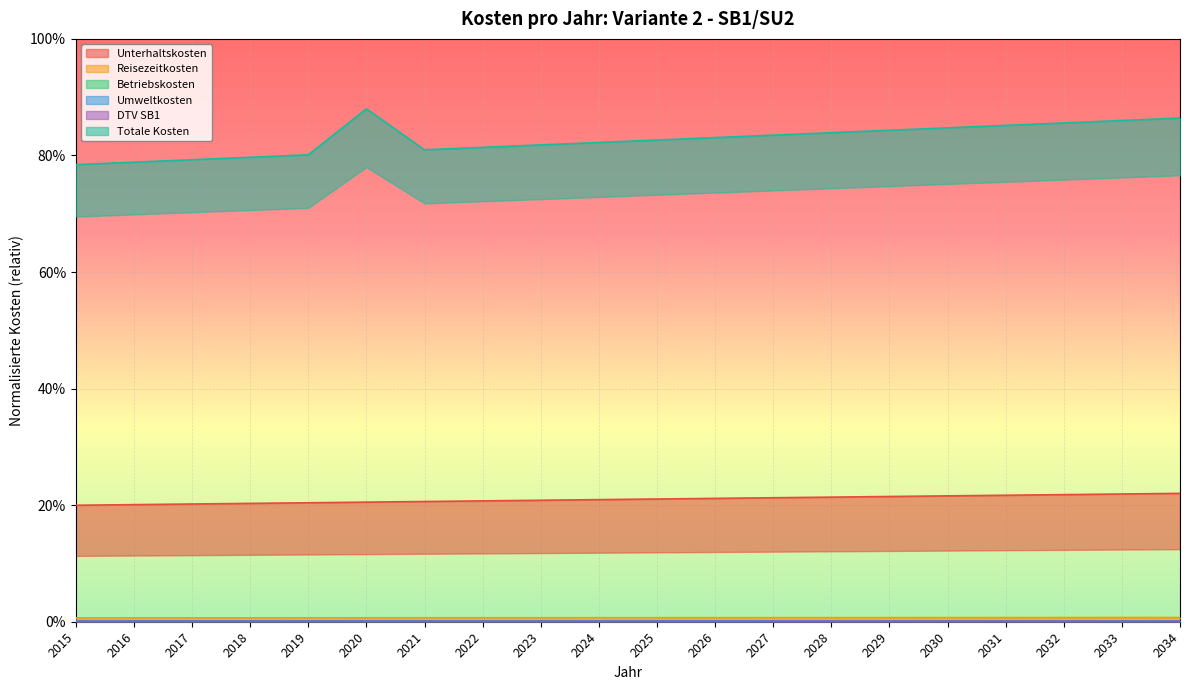

Is it true that Umweltkosten equals 0.0 at 2030?

True